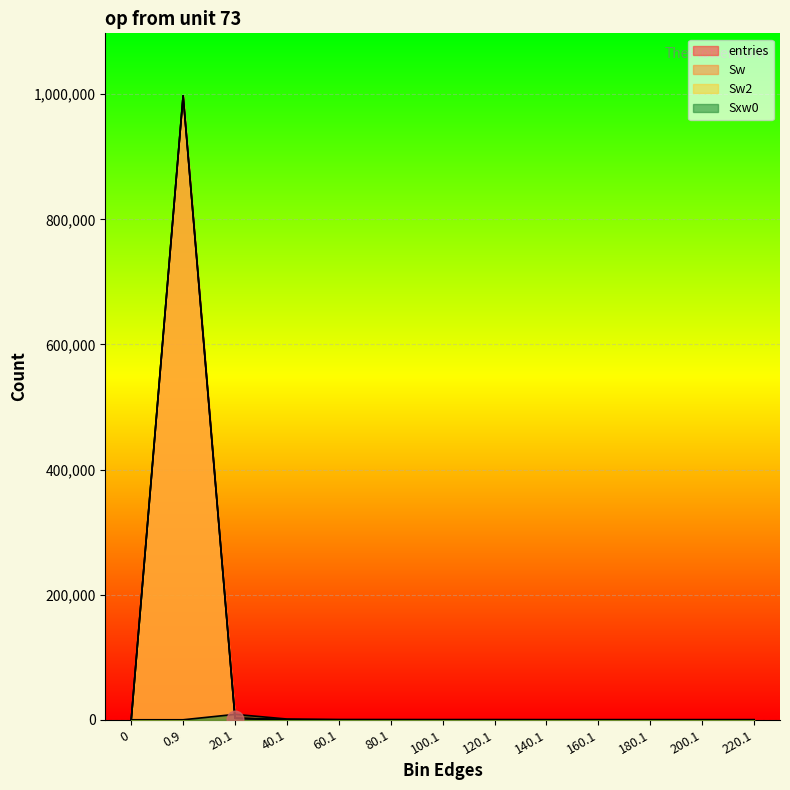

Where is the first local maximum for entries?

0.9